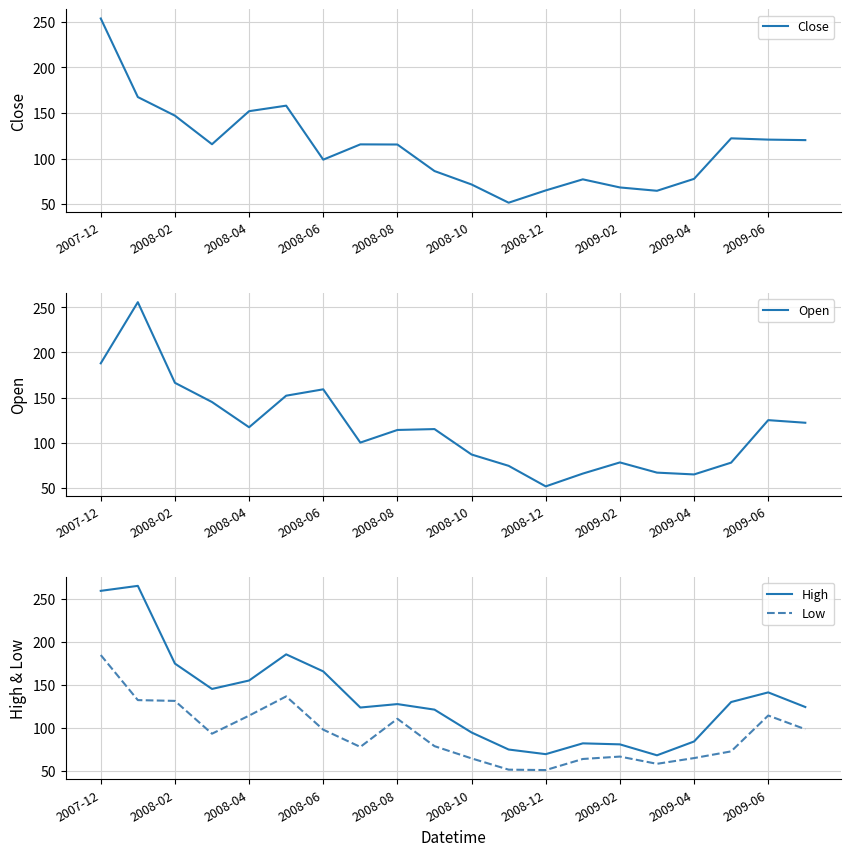

True or false: Low and High intersect in this chart.

False